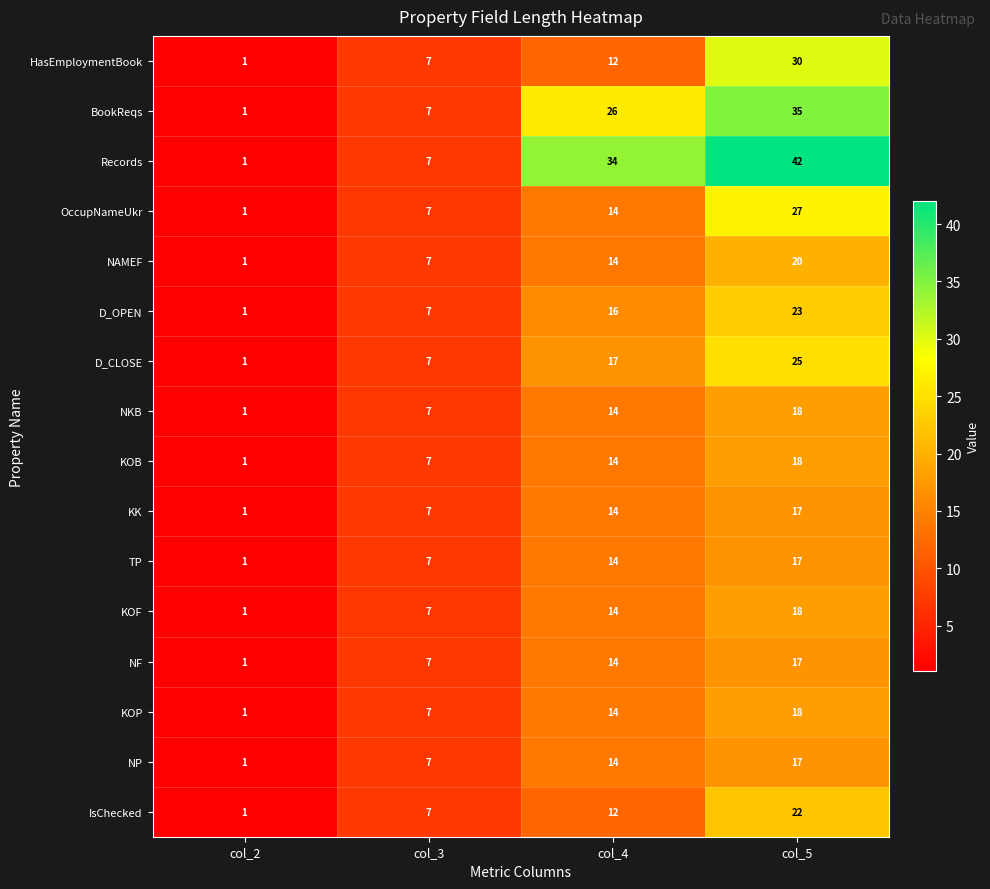

Where is KOB nearest to the value 9?

col_3